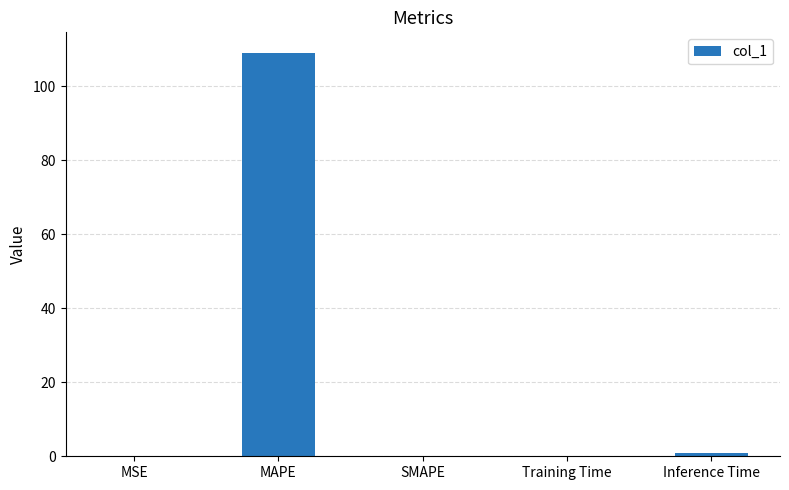

What is the change in value from MSE to MAPE?

+109.1